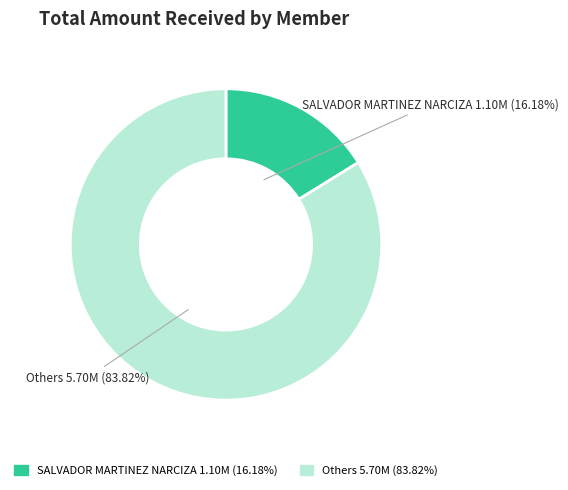

Does any single category account for the majority?

Yes